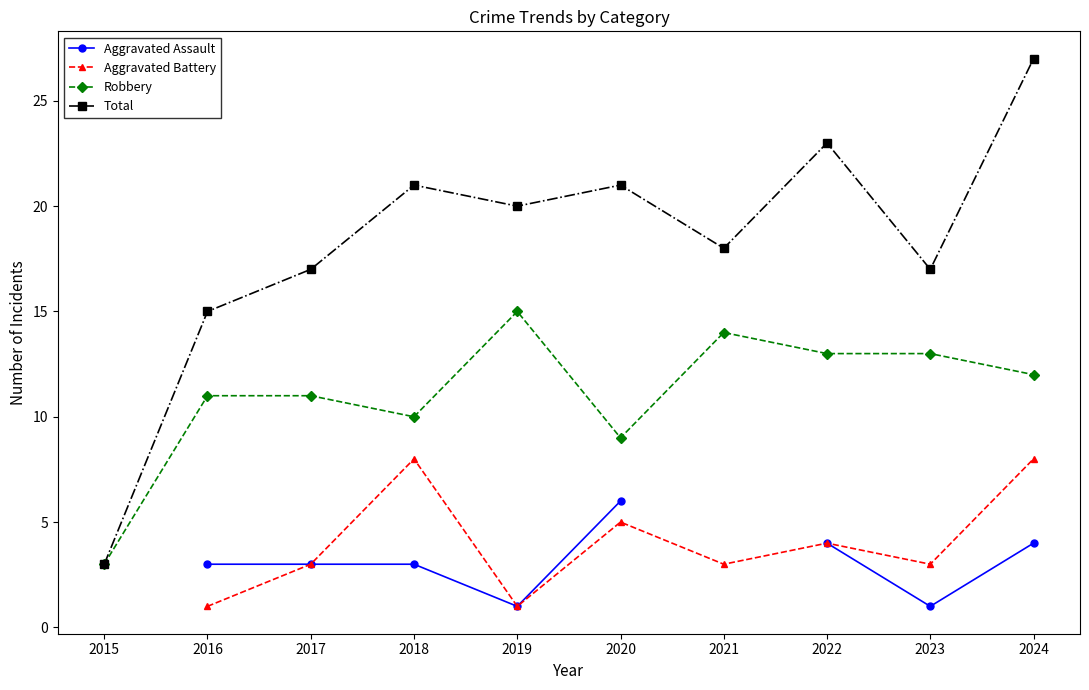

Where is the first local maximum for Total?

2018